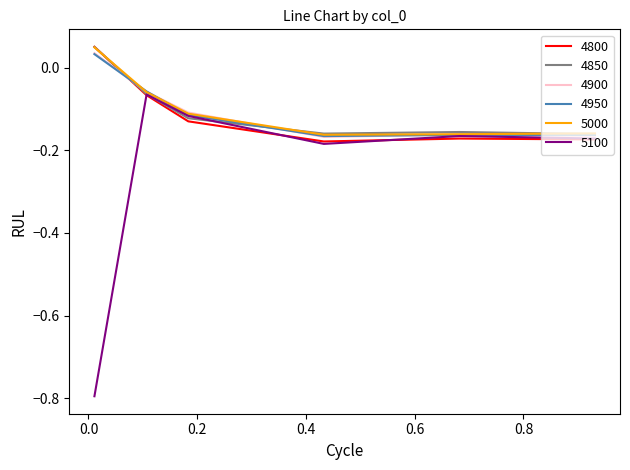

Which series has the widest spread of values?

5100